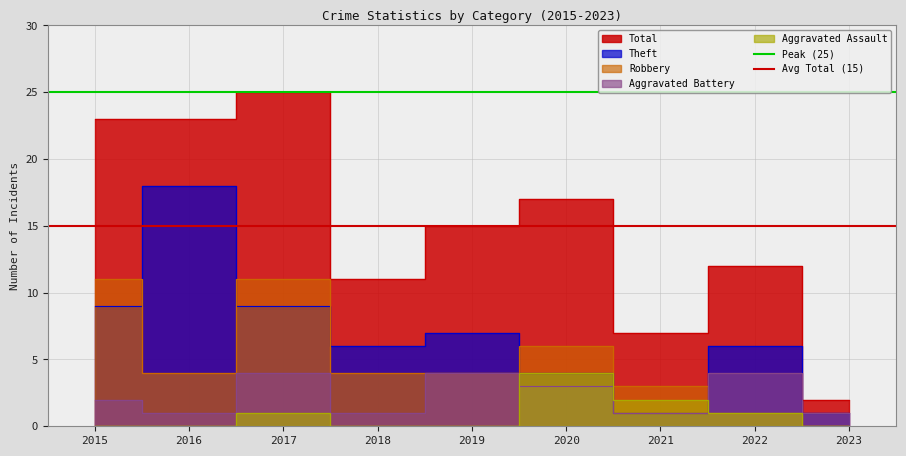

The value of Peak (25) at 2016 is 25. True or false?

True